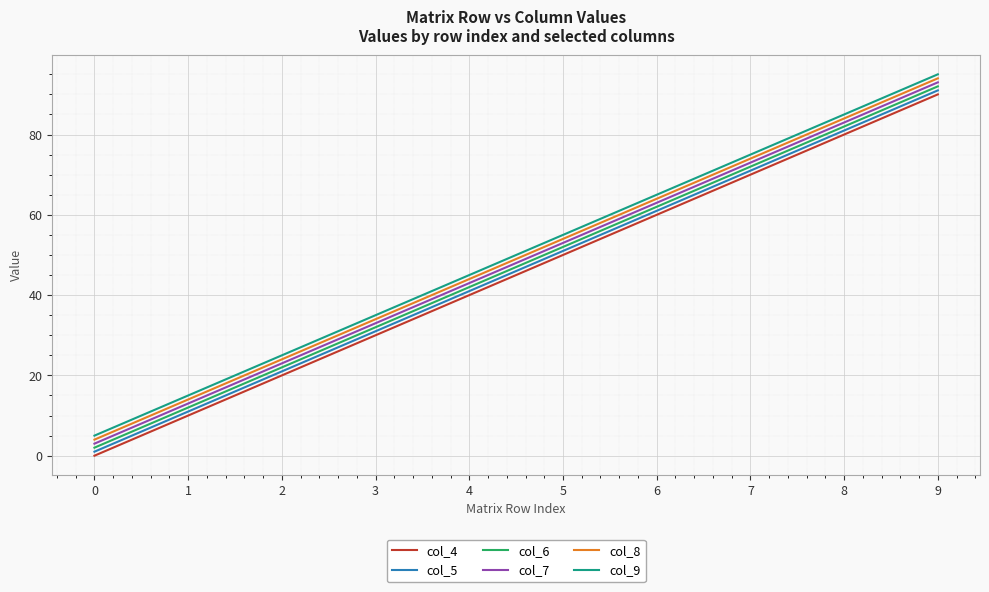

What is the maximum value for col_7?

93